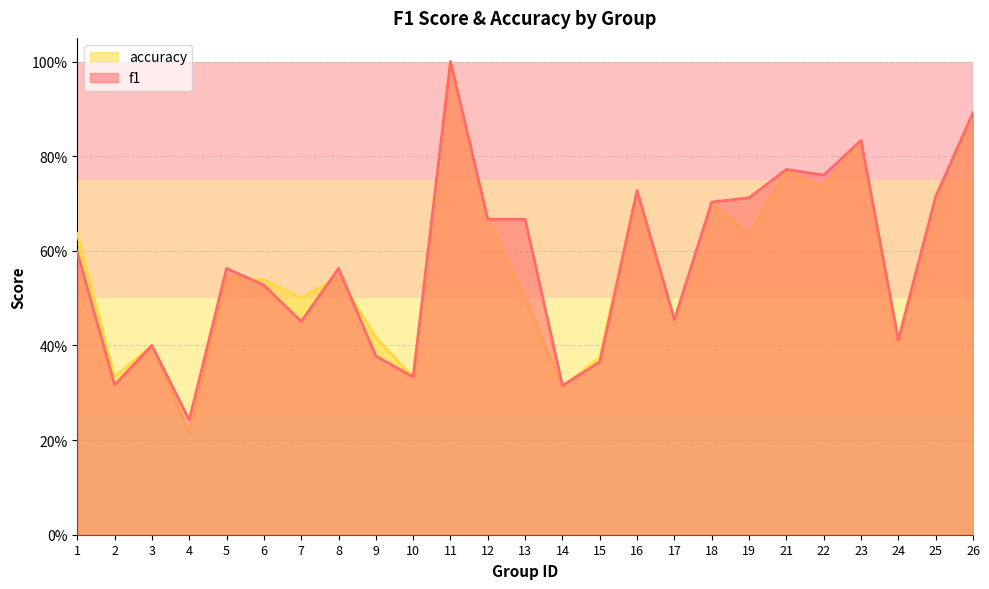

What is the value of the f1 point at the 9th from the left?

0.4